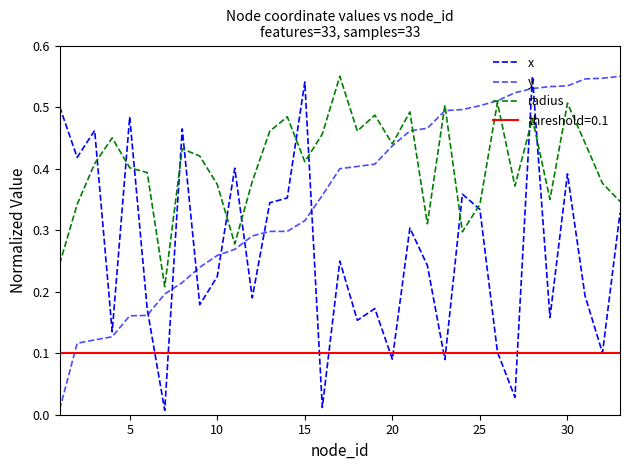

What is the difference between the maximum and second lowest values in the y series?

0.4